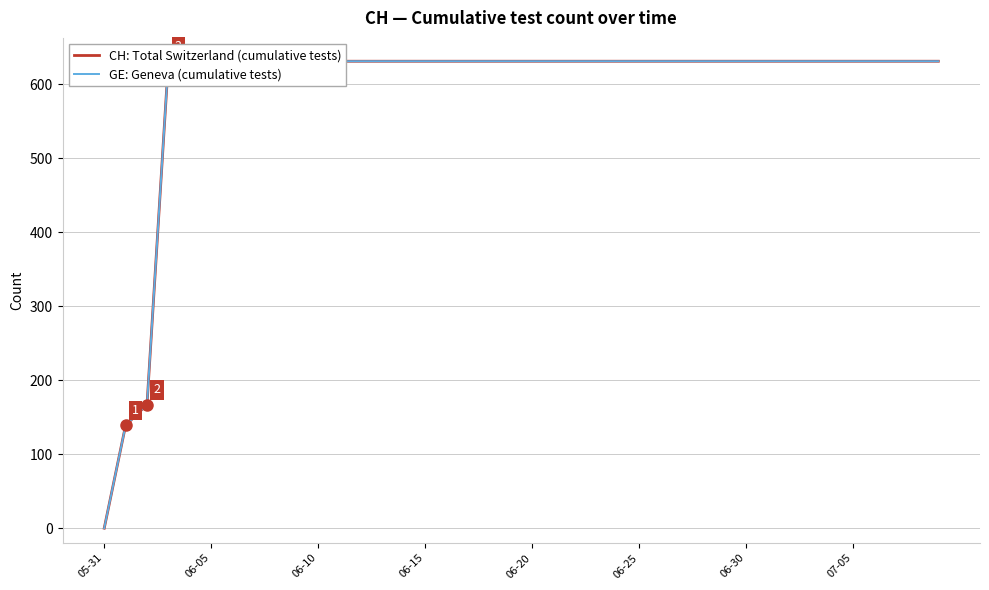

True or false: CH: Total Switzerland (cumulative tests) has more than 1 interior local peaks.

False